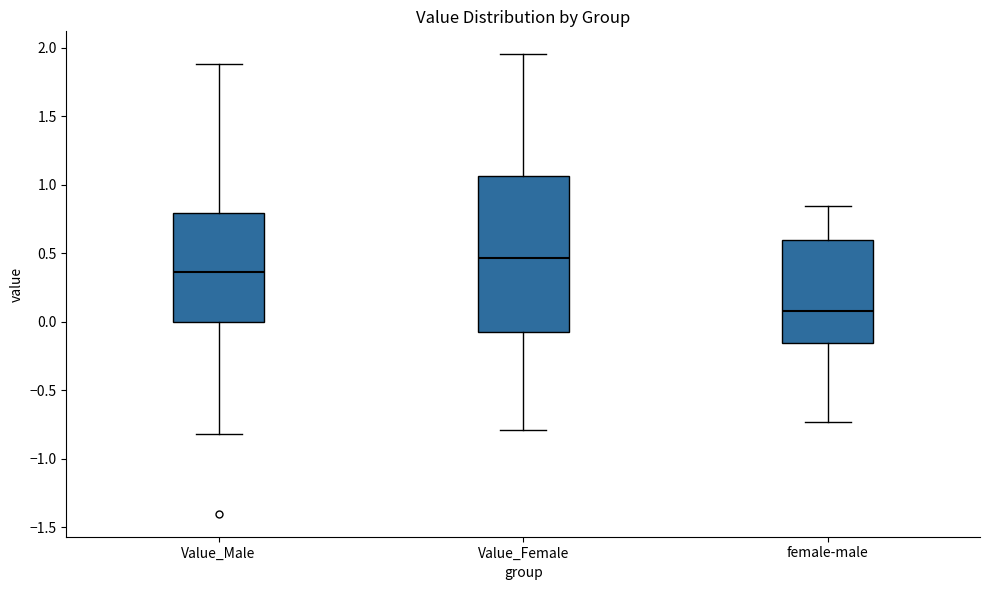

Reading left to right, transcribe this box plot: for each box, give where its median line is, the range the box spans, and where its two whiskers end, as read against the y-axis. The values are not printed on the chart, so give them approximately, as read against the axis.

Value_Male: median 0.35, box 0.00 to 0.80, whiskers -0.80 to 1.90
Value_Female: median 0.45, box -0.10 to 1.05, whiskers -0.80 to 1.95
female-male: median 0.10, box -0.15 to 0.60, whiskers -0.75 to 0.85